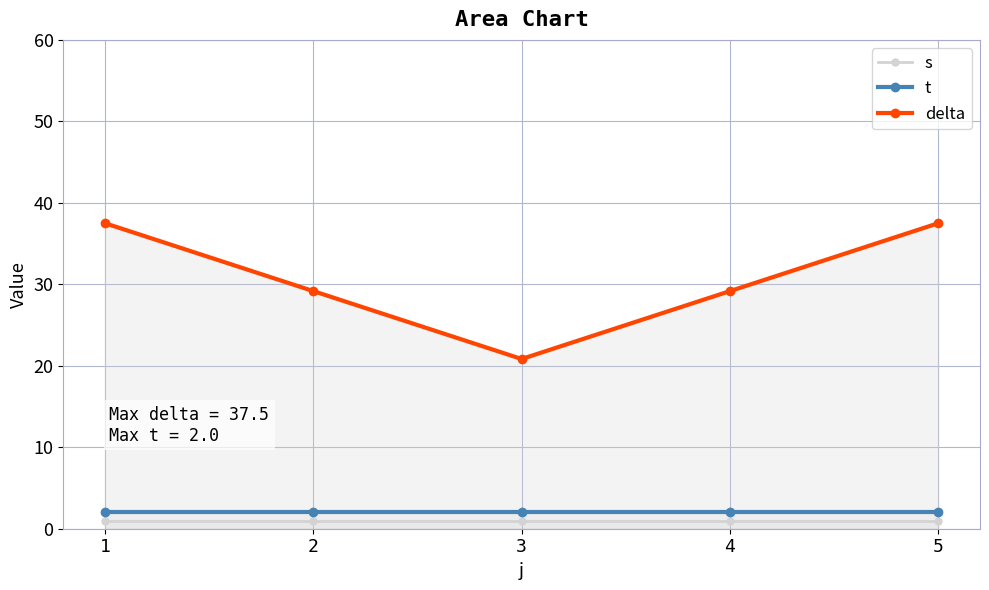

What are all the series names shown in the legend?

s, t, delta